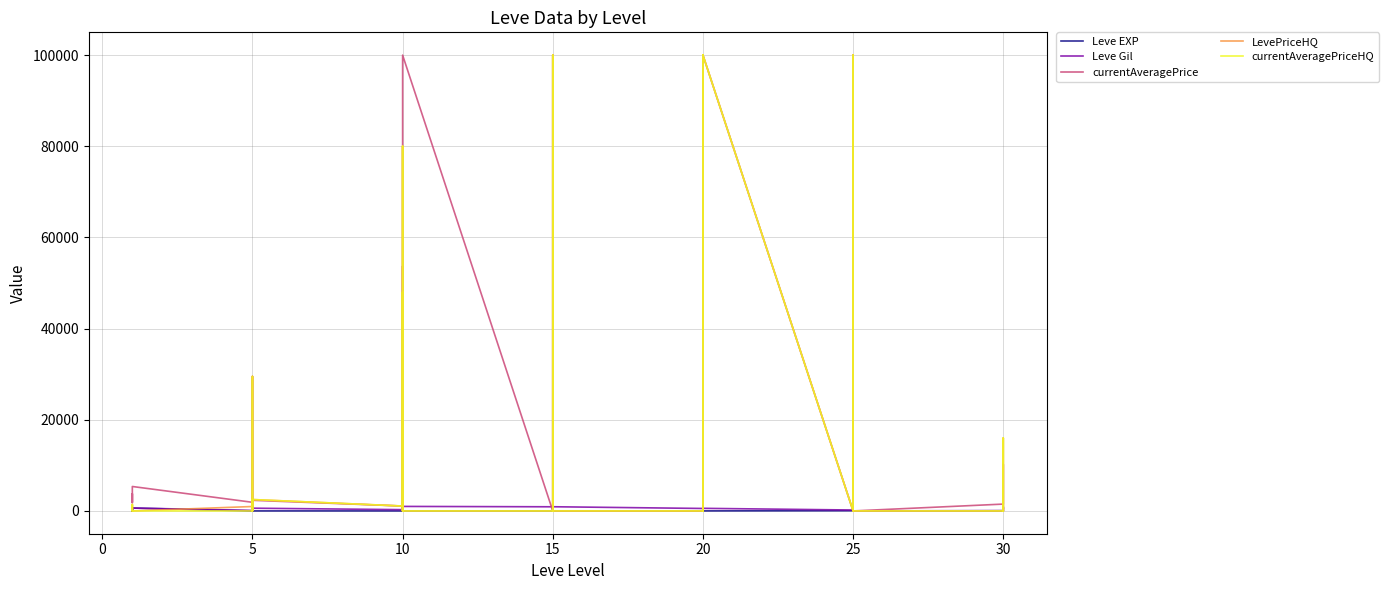

The value of Leve EXP at 5 is 5. True or false?

False